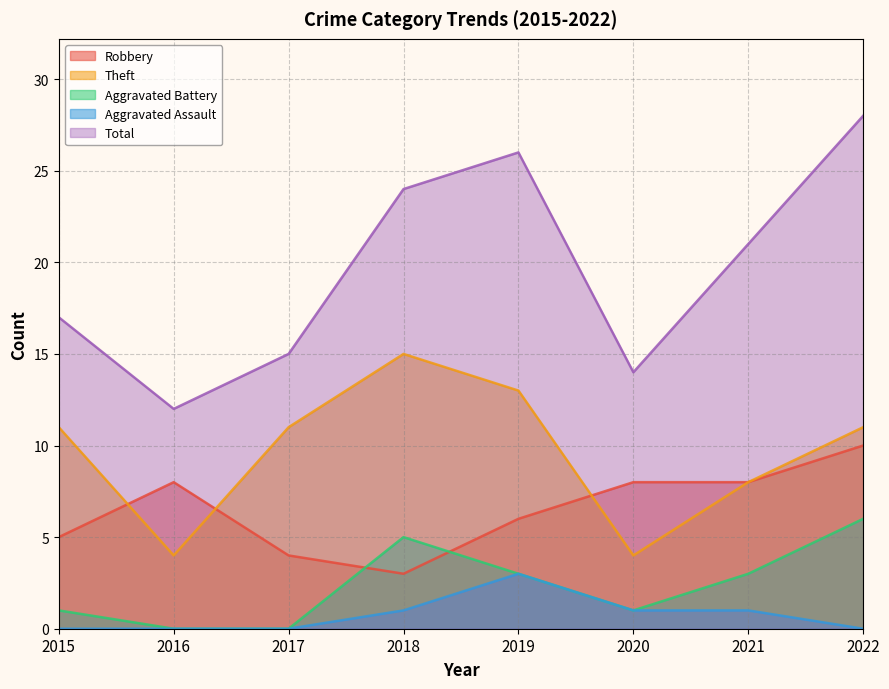

How many data points in Aggravated Assault are less than 1?

4